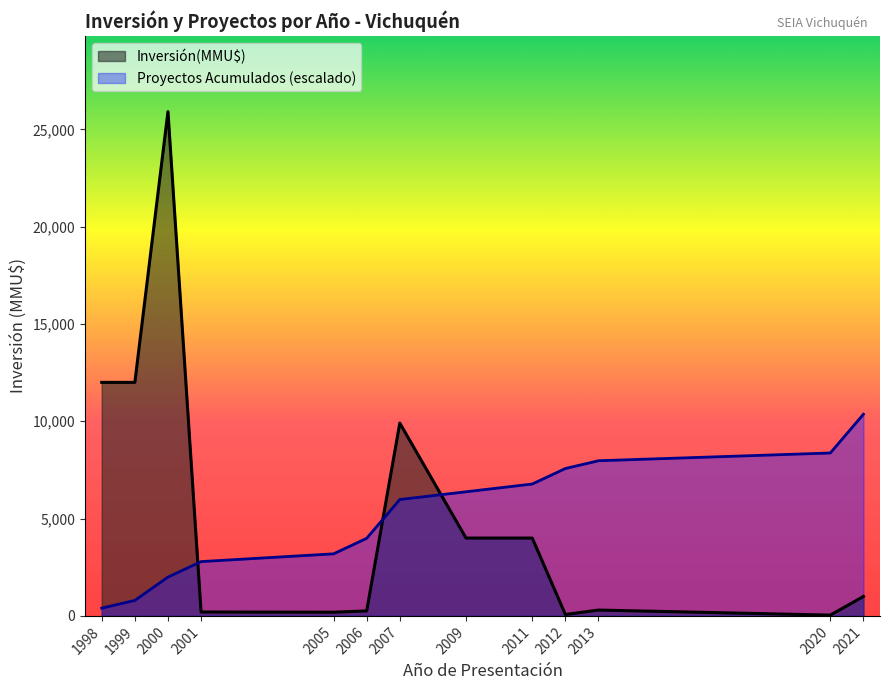

At how many categories does at least one series exceed 9217?

5